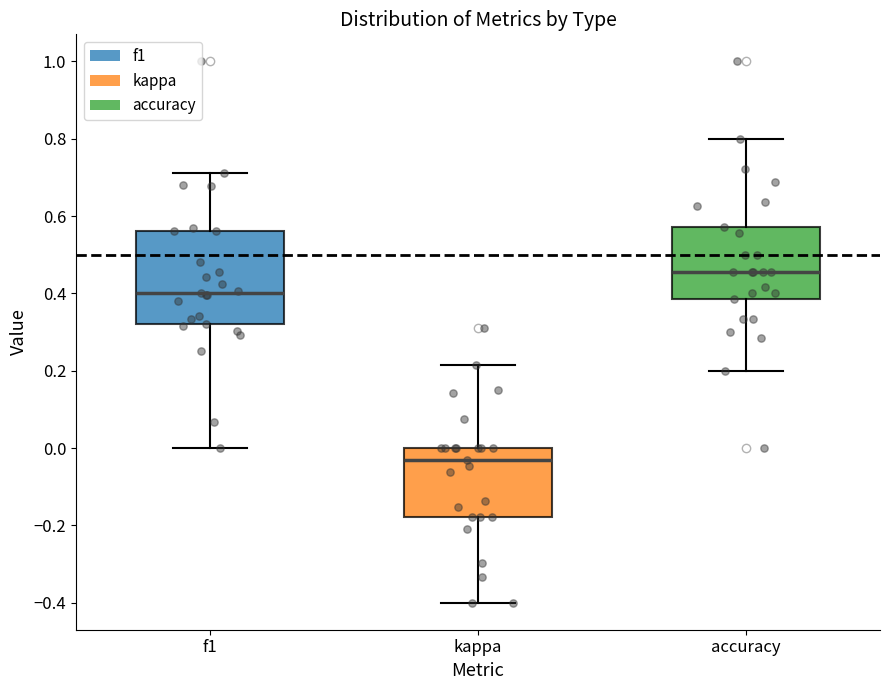

Comparing the boxes themselves (not the whiskers), which one is the tallest?

f1